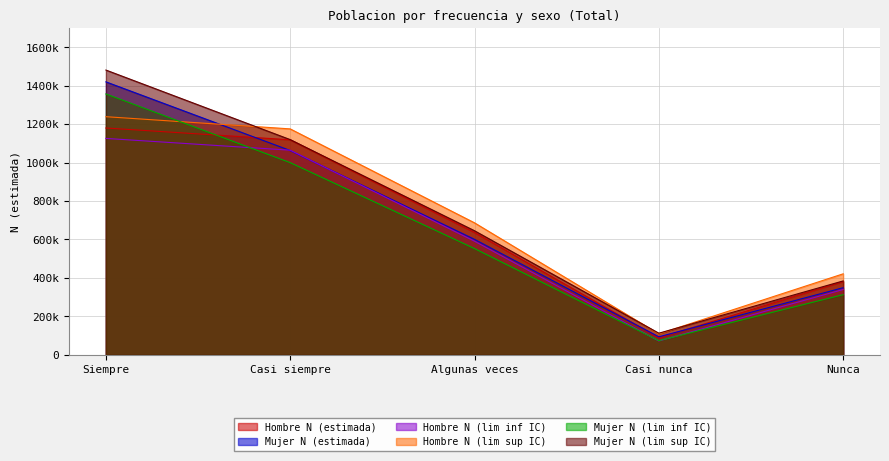

What is the maximum value for Mujer N (lim sup IC)?

1481365